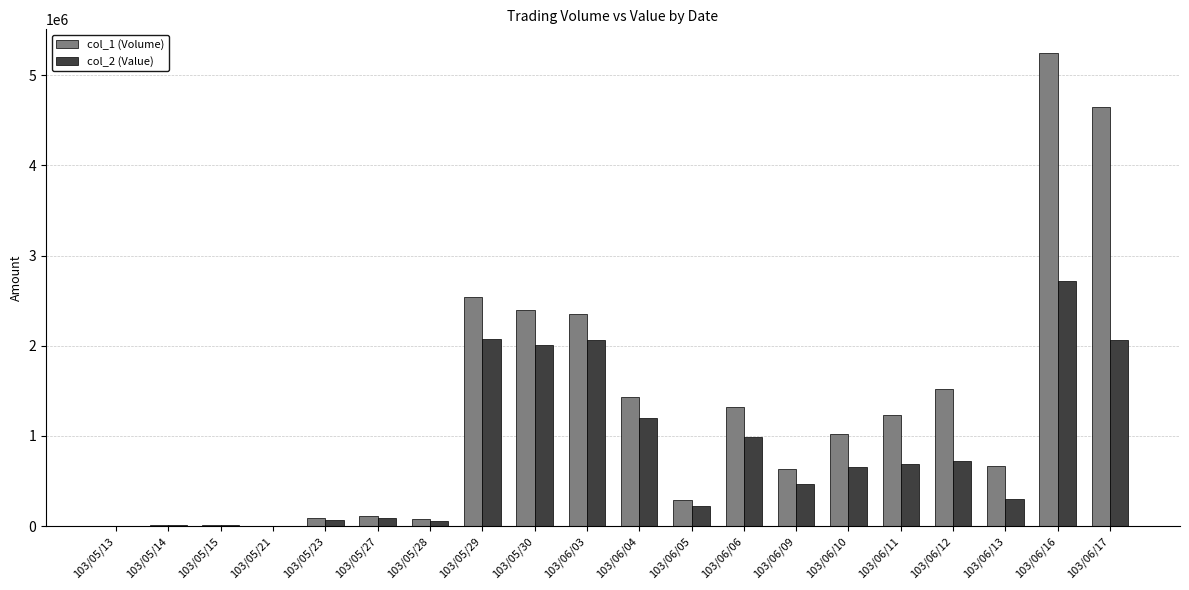

Is the value of col_2 (Value) at 103/06/17 greater than the value of col_1 (Volume) at 103/05/29?

No